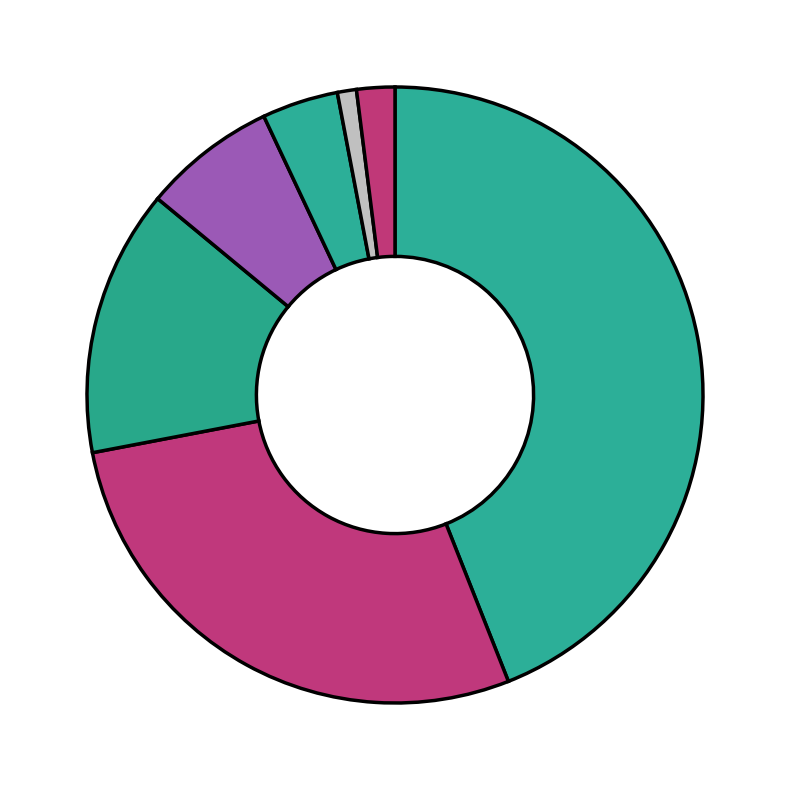

What is the smallest slice in the pie chart?

TI